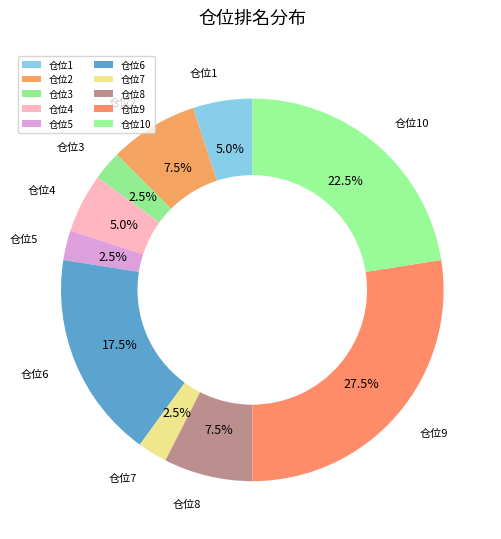

Count the number of slices in the pie.

10